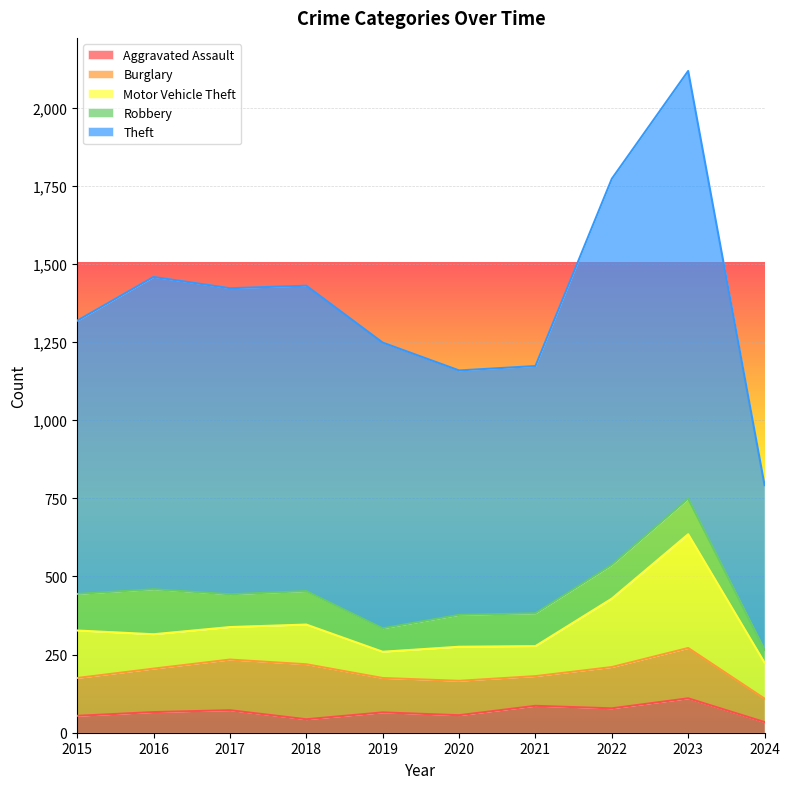

What is the highest value of the Aggravated Assault series?

110